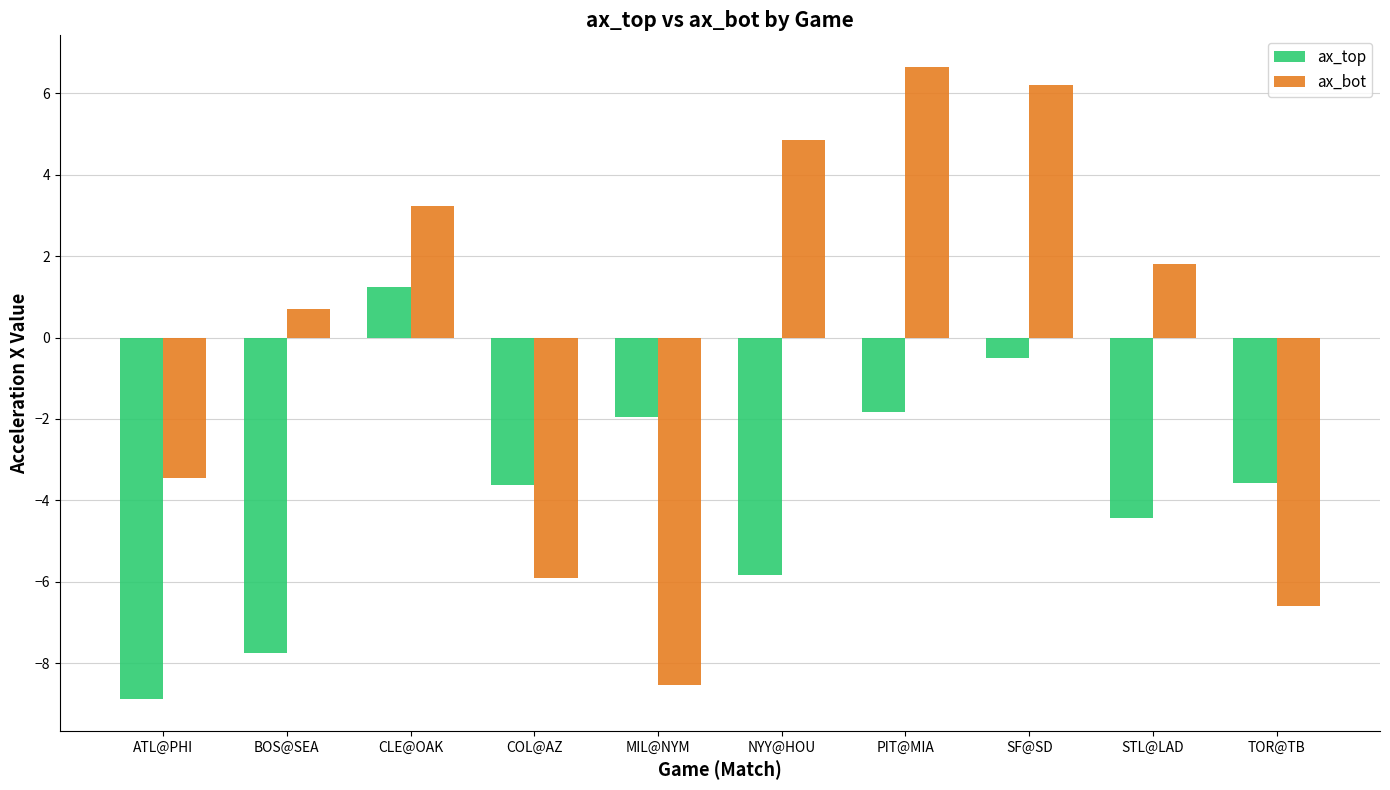

What is the average value of the ax_top series?

-3.7